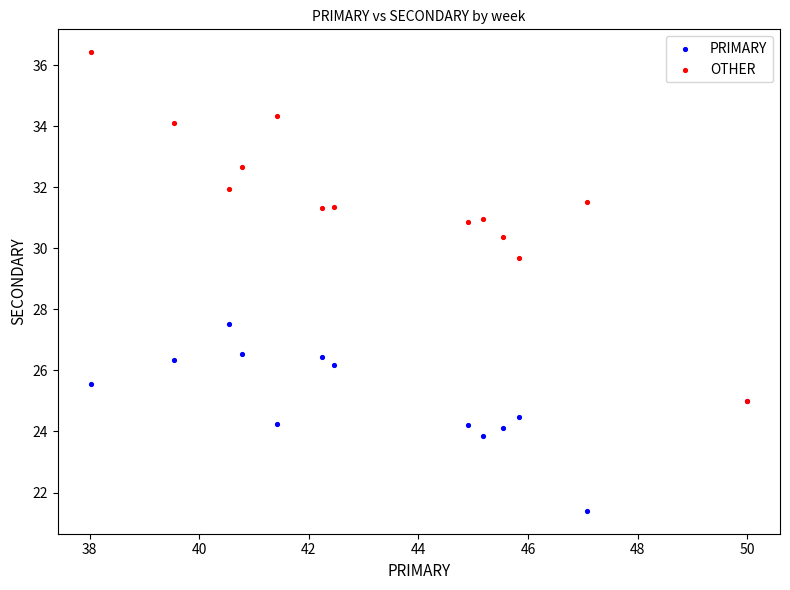

Across all series, what Y value is closest to 28?

27.5